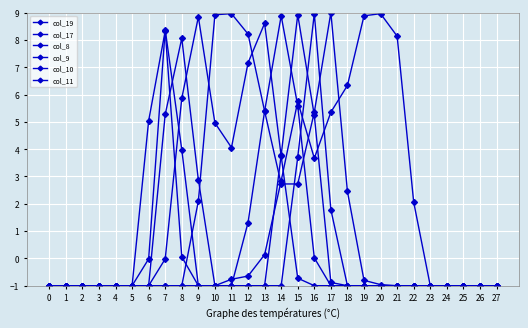

How many series are shown in this chart?

6